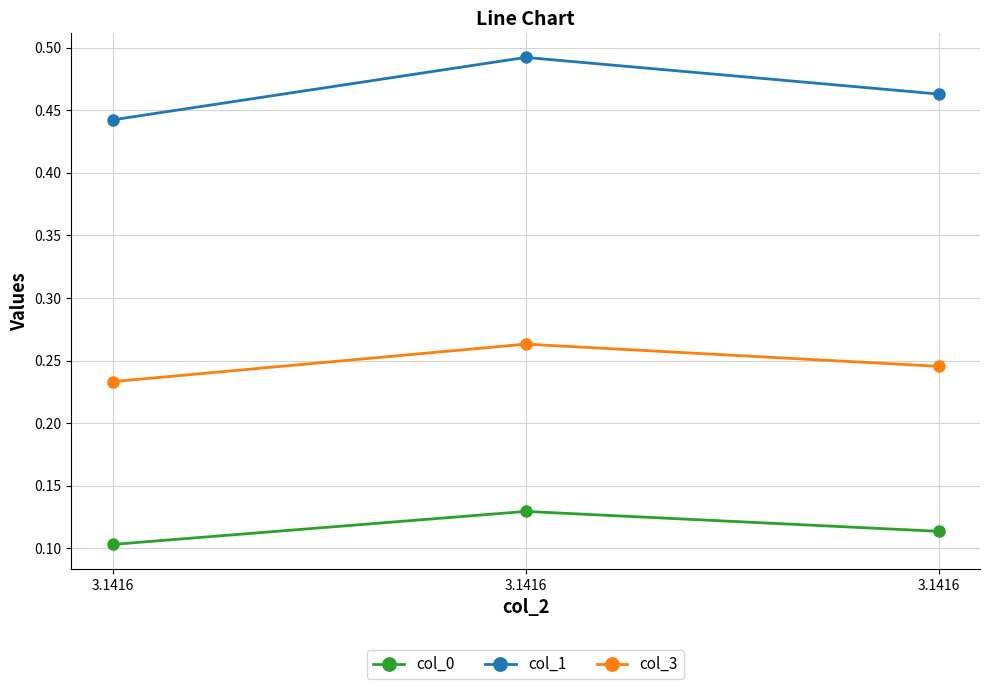

What is the greatest value displayed?

0.5